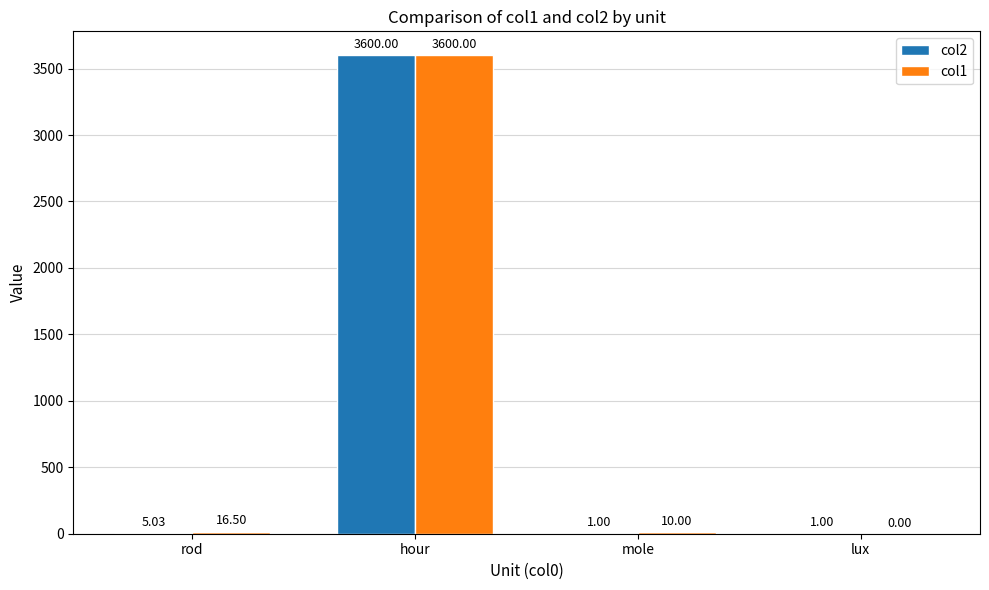

Which category has the highest value in the col1 series?

hour